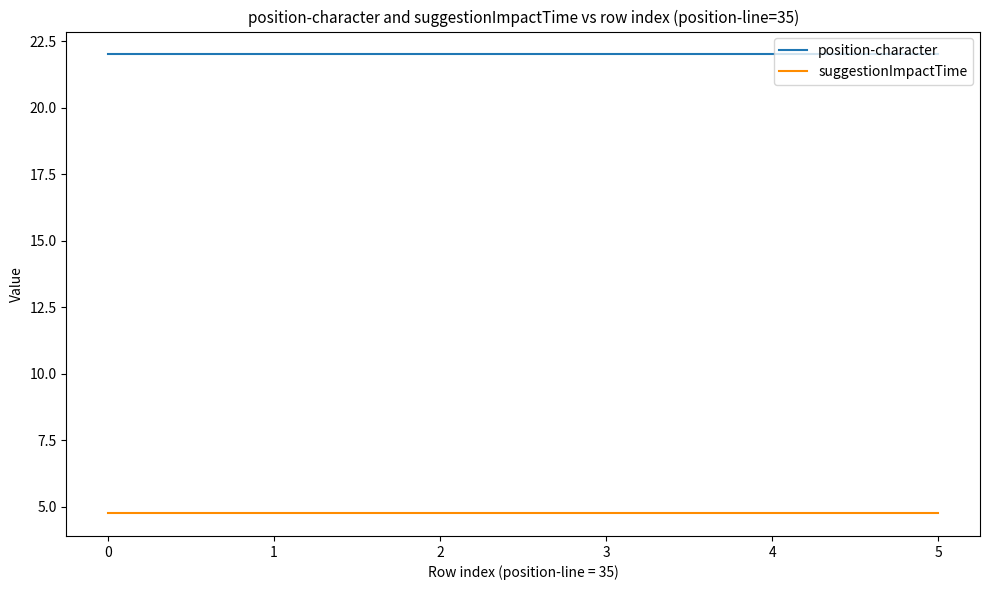

What are all the series names shown in the legend?

position-character, suggestionImpactTime